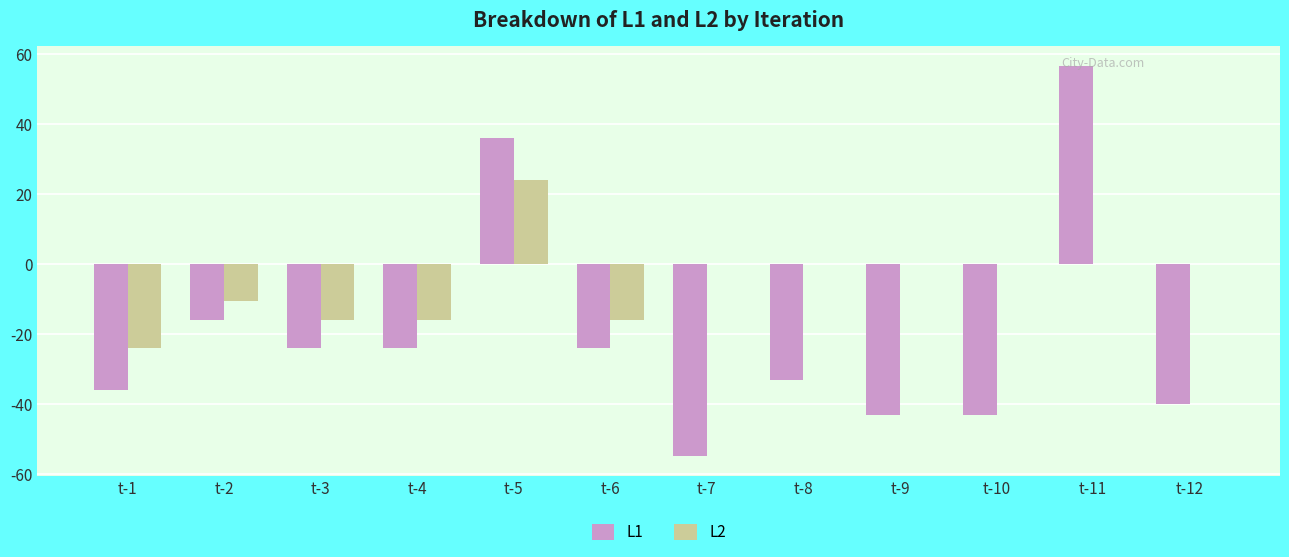

True or false: L2 has a value of -16.0 at t-4.

True